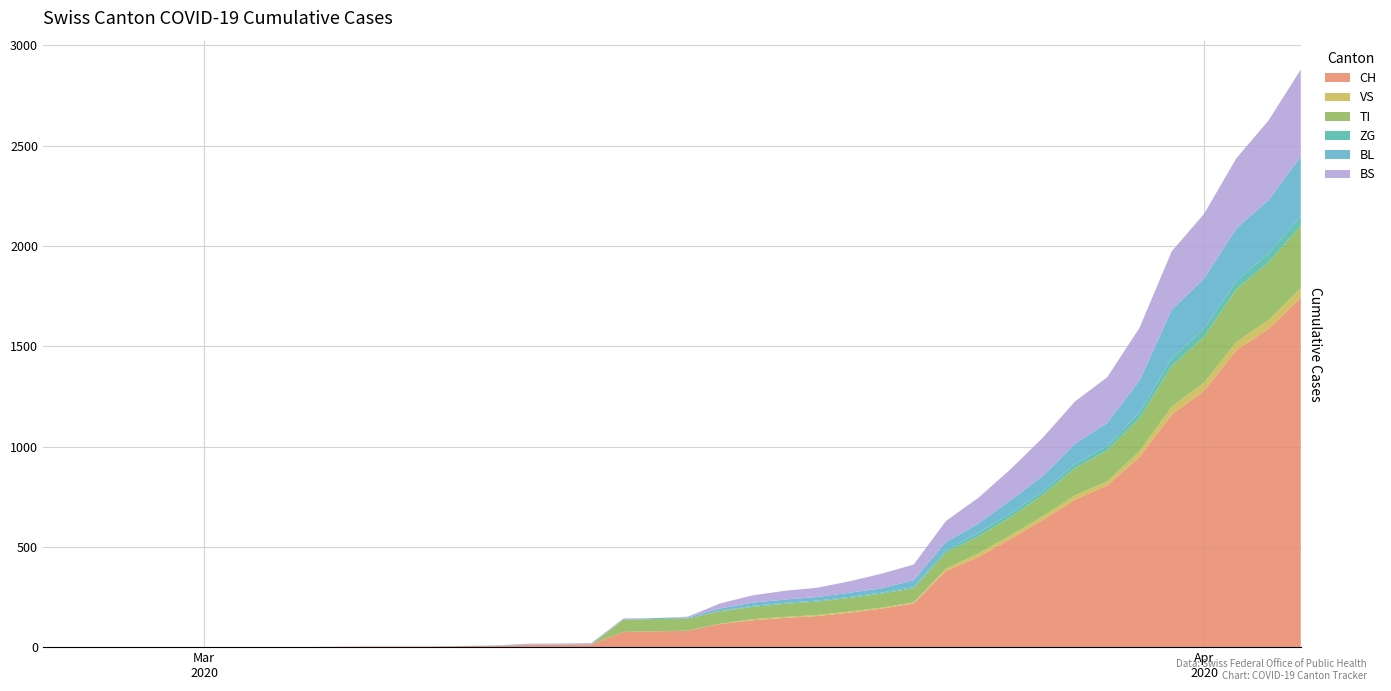

Reading left to right, extract all data points from this chart.

CH: 0	0	0	0	0	0	0	0	0	2	3	3	3	5	6	11	12	14	76	79	82	116	134	146	155	172	192	218	380	449	540	634	736	806	948	1160	1279	1480	1588	1742
VS: 0	0	0	0	0	0	0	0	0	0	0	0	0	0	0	0	0	0	0	0	0	1	5	5	5	5	5	5	12	18	18	18	21	21	29	39	40	41	44	46
TI: 0	0	0	0	0	0	0	0	0	0	0	0	0	0	0	0	0	0	61	61	61	62	62	65	67	68	70	71	80	85	91	107	136	155	165	202	229	263	287	314
ZG: 0	0	0	0	0	0	0	0	0	0	0	0	0	0	0	0	0	0	0	0	0	1	5	5	5	5	5	5	12	18	18	18	21	21	29	39	40	41	44	46
BL: 0	0	0	0	0	0	0	0	0	0	0	0	0	1	2	2	2	2	2	5	5	13	16	16	18	21	21	35	40	46	65	76	100	115	158	242	249	262	266	298
BS: 0	0	0	0	0	0	0	0	0	0	0	0	0	0	0	4	4	4	4	0	4	25	36	44	46	57	73	78	105	128	155	191	211	228	263	292	323	350	397	434